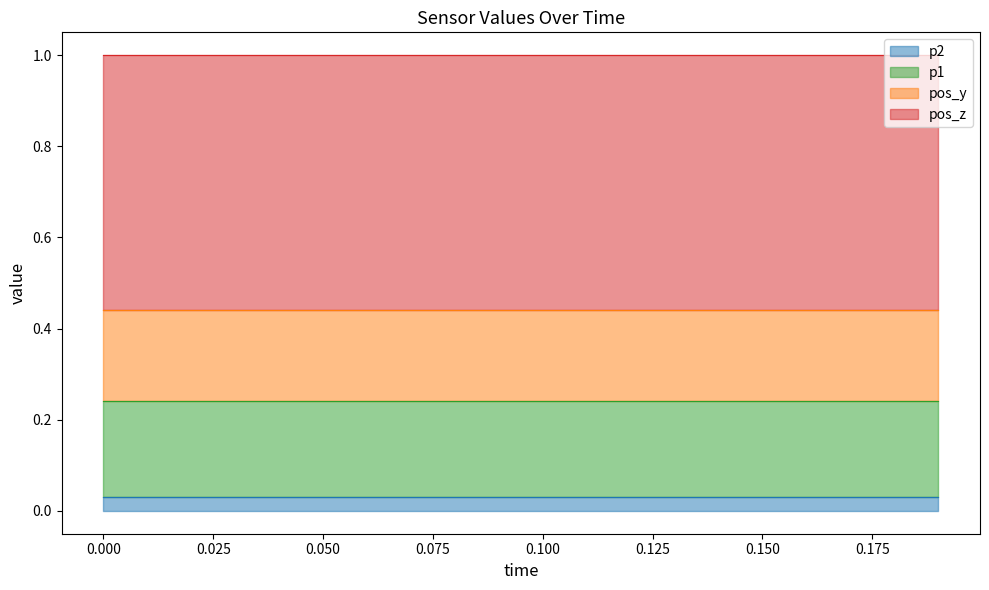

The value of pos_y at 13 is 0.2. True or false?

True